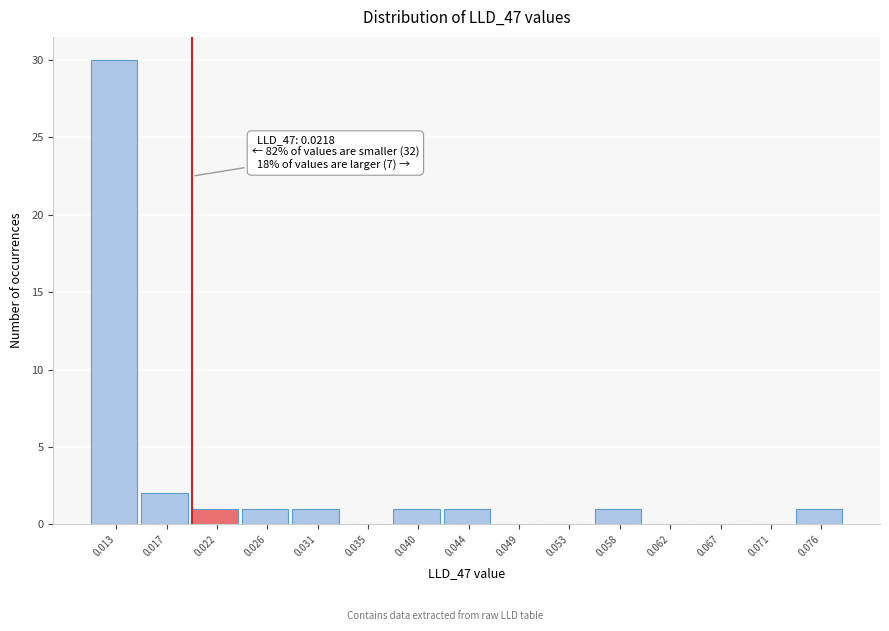

Reading left to right, what are all the values shown in this chart?

0.013=30	0.017=2	0.022=1	0.026=1	0.031=1	0.035=0	0.040=1	0.044=1	0.049=0	0.053=0	0.058=1	0.062=0	0.067=0	0.071=0	0.076=1